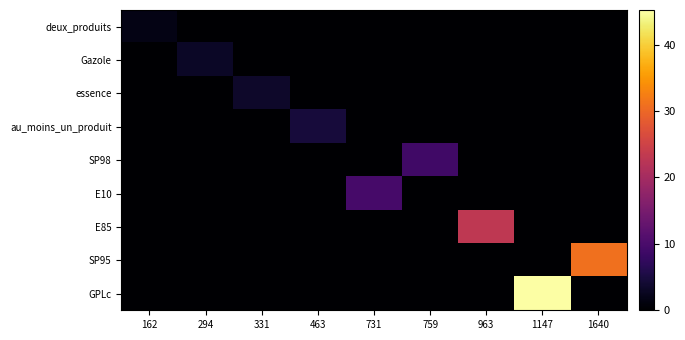

Which label corresponds to the smallest value in the chart?

294